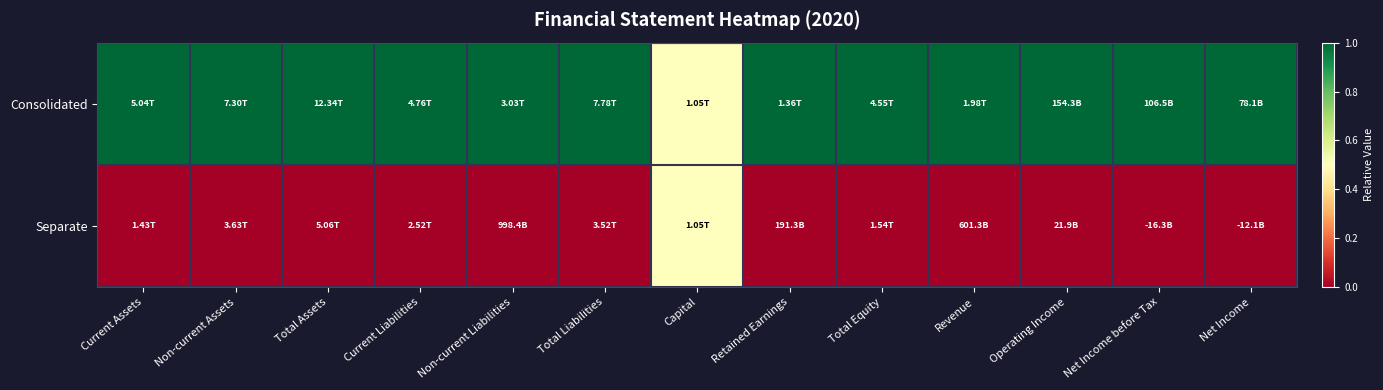

What is the spread (max minus min) of values at Total Liabilities?

1.0